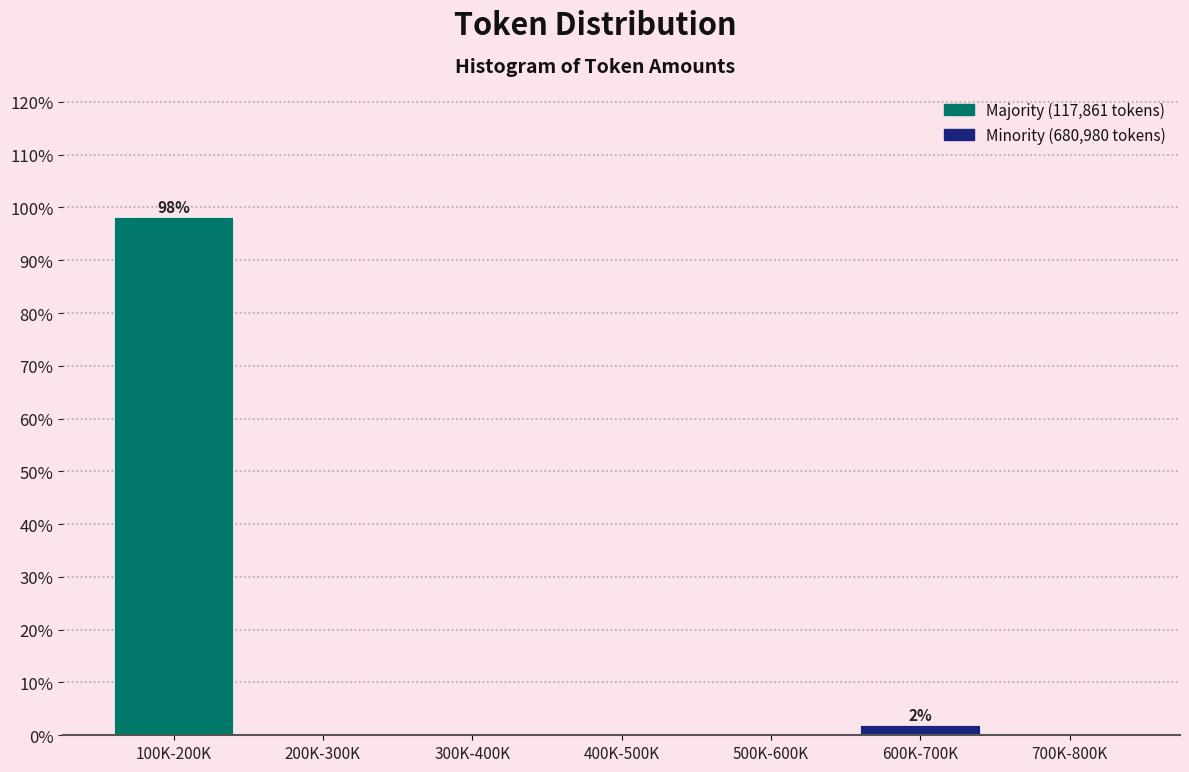

Reading left to right, transcribe all the data shown in this chart.

100K-200K=98.1	200K-300K=0.0	300K-400K=0.0	400K-500K=0.0	500K-600K=0.0	600K-700K=1.9	700K-800K=0.0